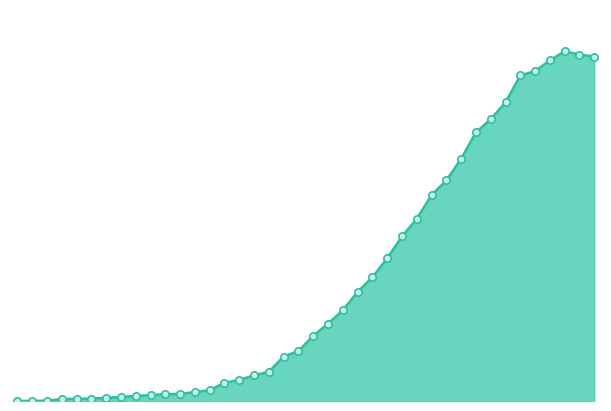

Does the chart have visible grid lines?

No